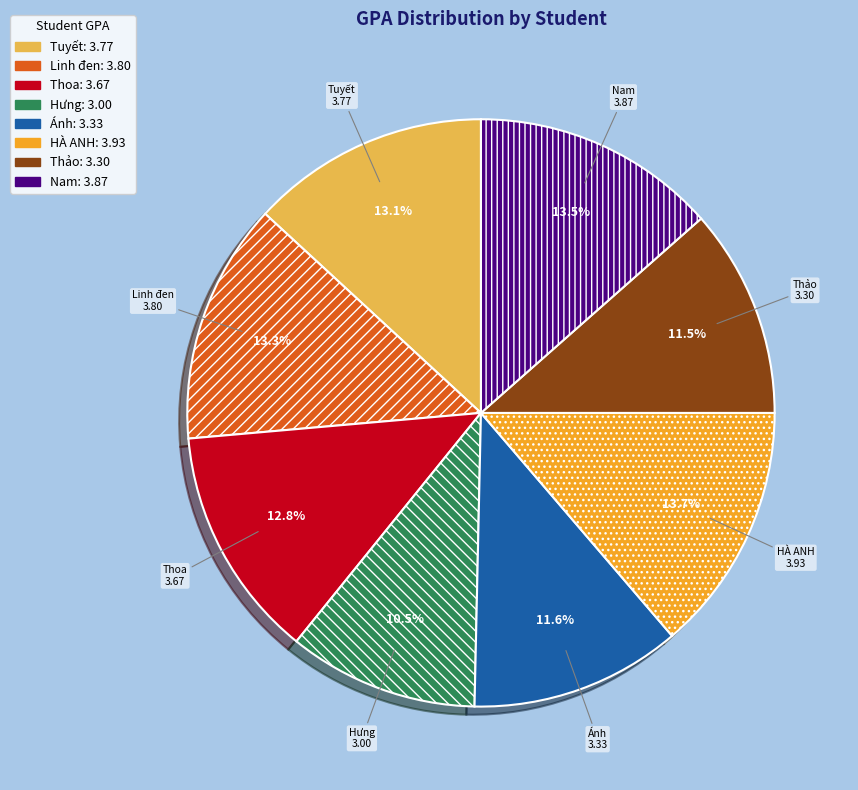

To the nearest percent, what is the difference between the largest and smallest slice percentages?

3%